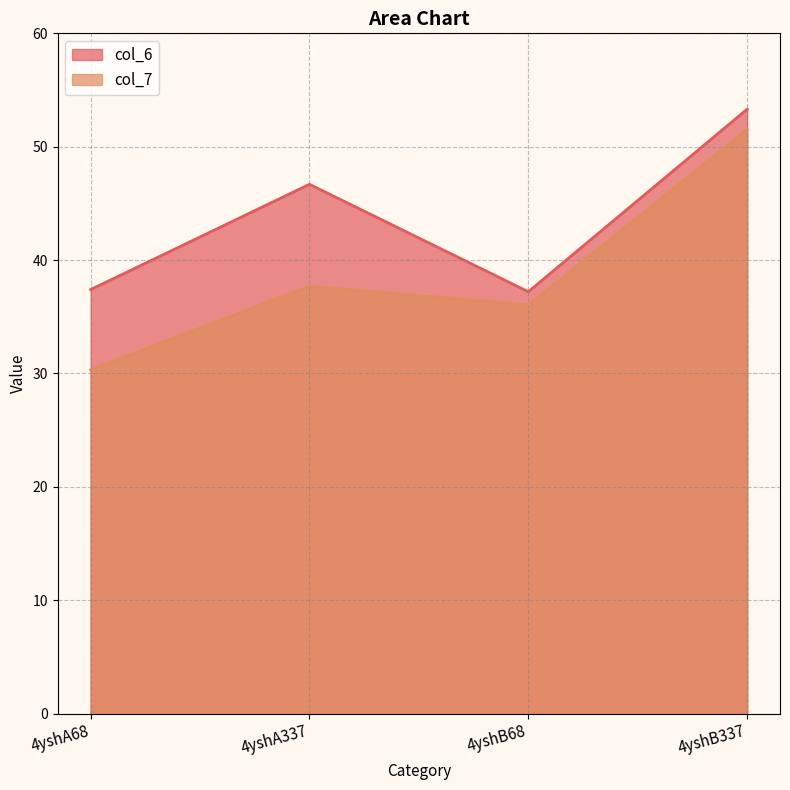

Does the chart have visible grid lines?

Yes